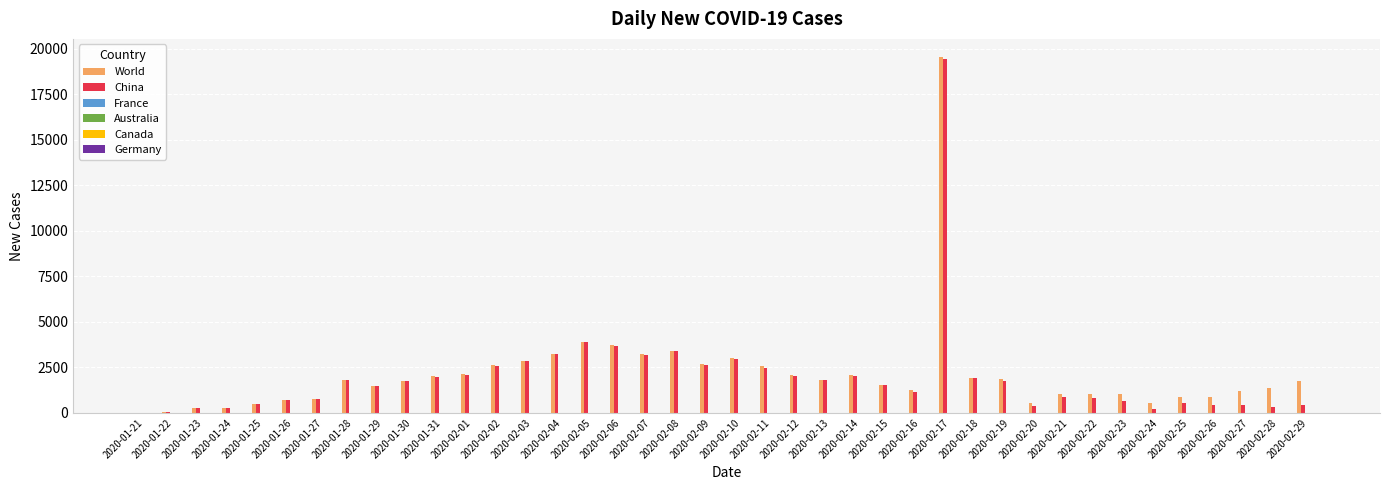

What is the greatest value displayed?

19572